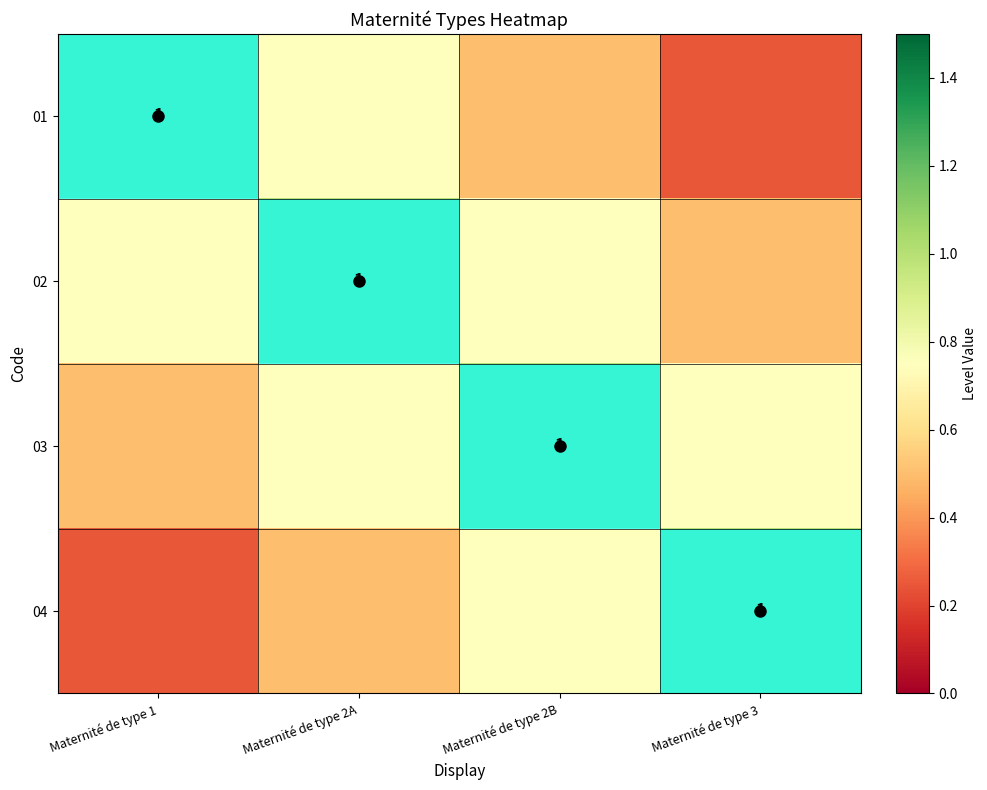

Rank the series at Maternité de type 1 from lowest to highest value.

04, 03, 02, 01